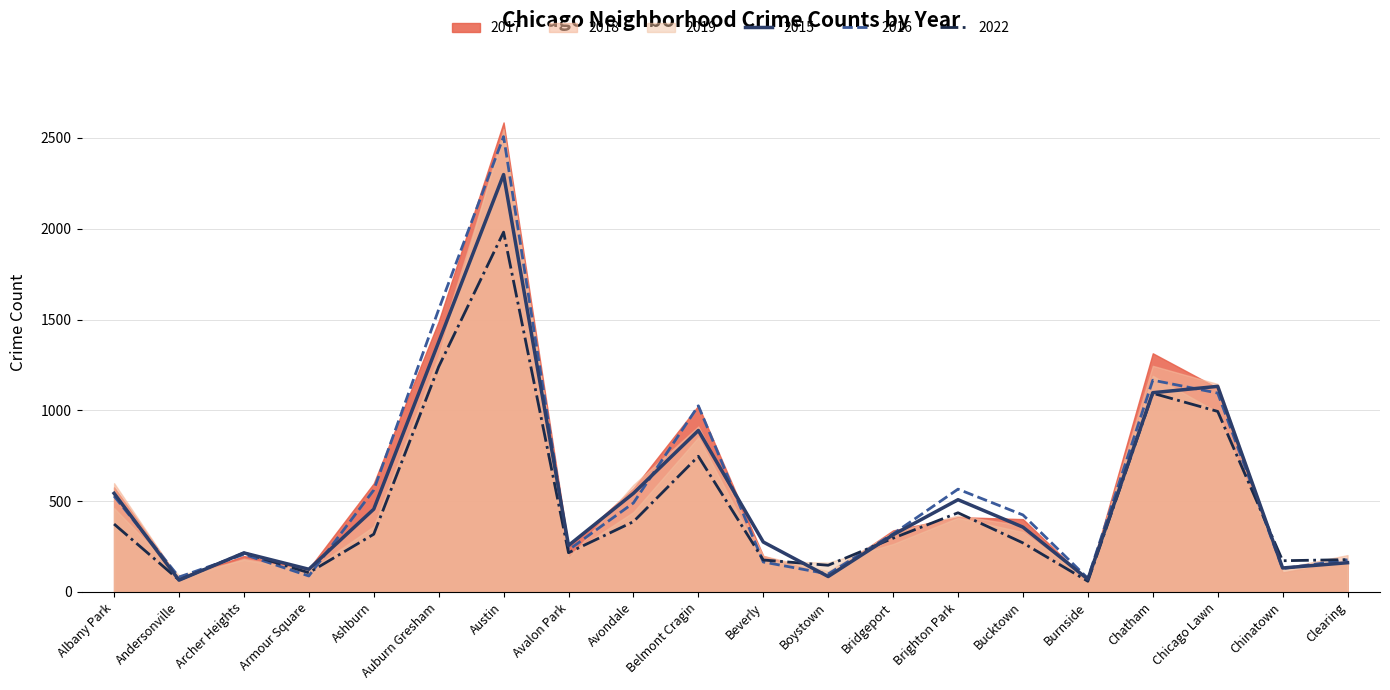

Is it true that 2017 equals 1615 at Chicago Lawn?

False